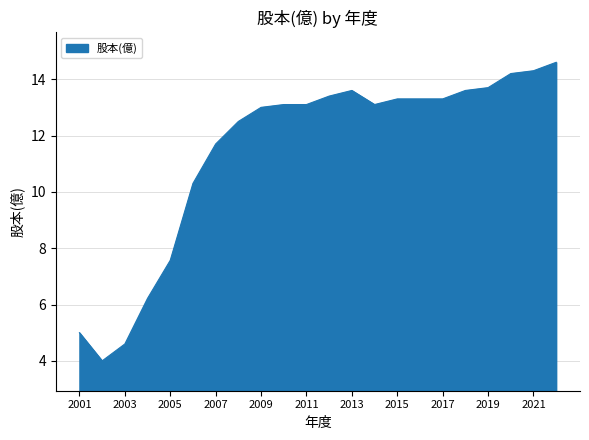

What is the difference between the maximum and minimum values?

10.6